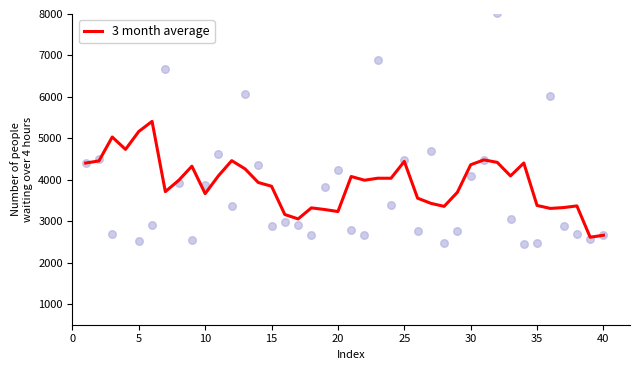

What is the highest value of the 3 month average series?

5408.5